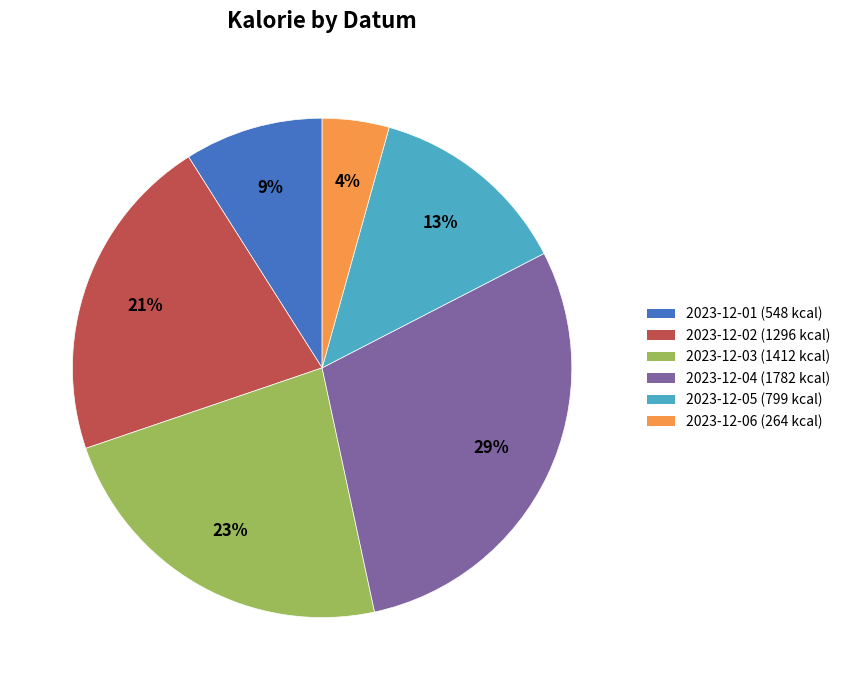

Combined, do 2023-12-01 and 2023-12-02 account for over 50%?

No